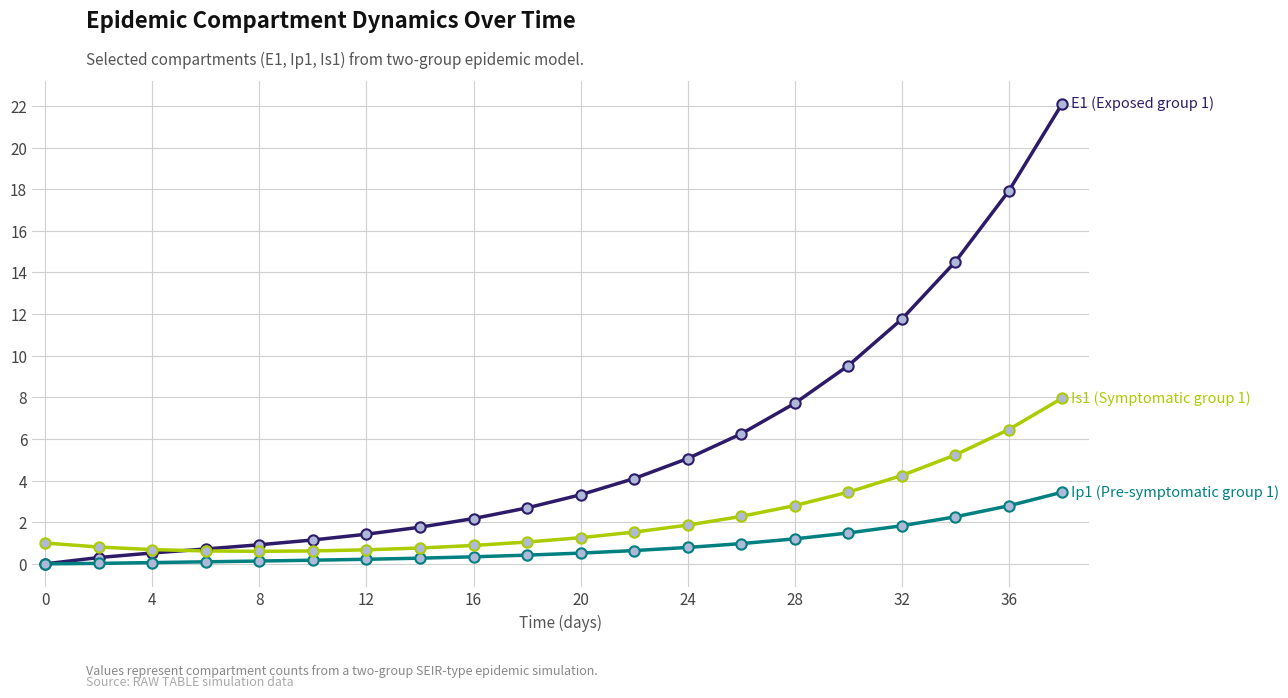

What is the total value across all series at 36?

27.2